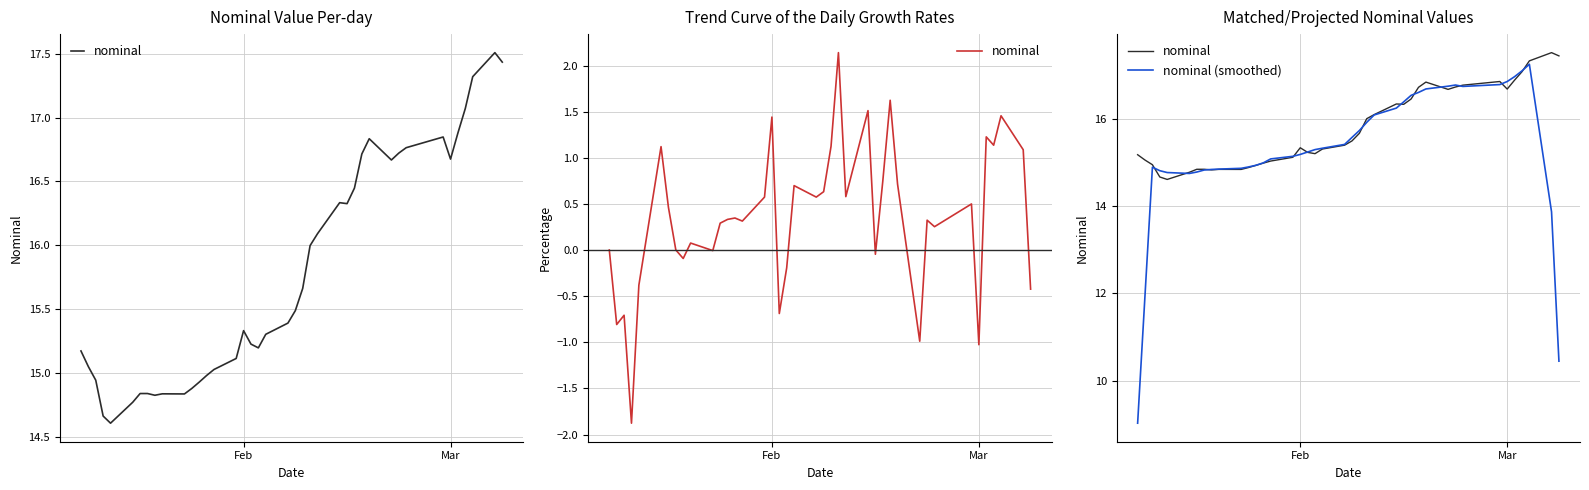

List the series in order of their peak value, lowest first.

nominal (smoothed), nominal